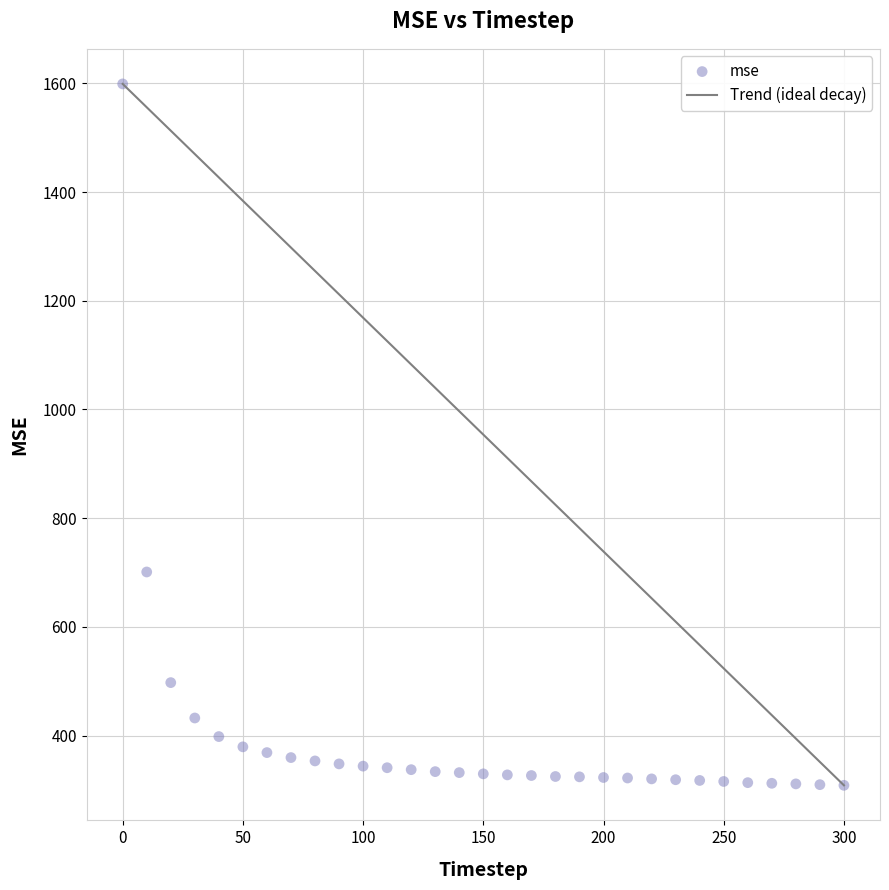

What Y value in the scatter plot is closest to 953?

701.0